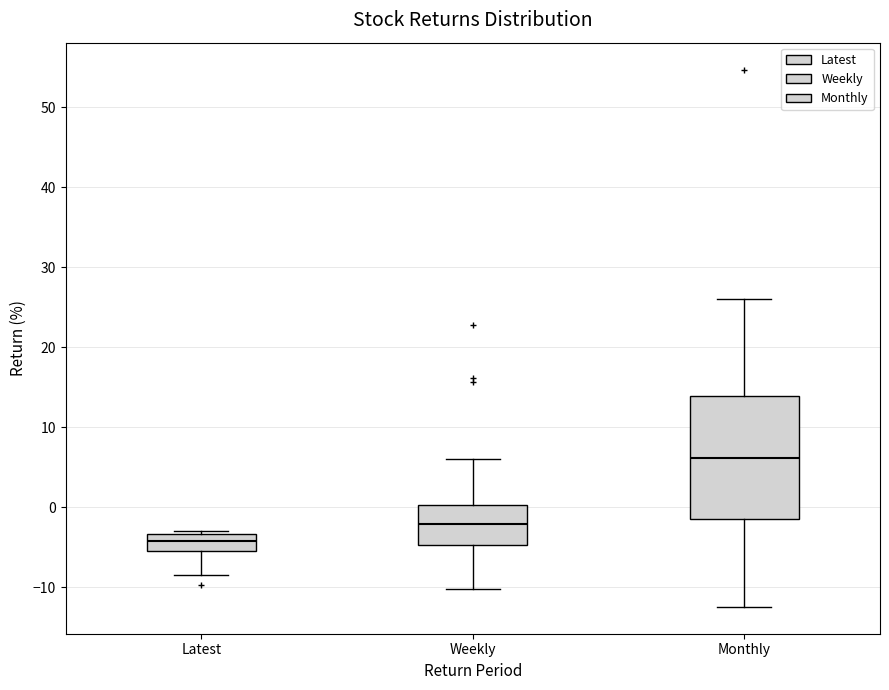

Where is the upper edge of the box for Latest on the y-axis? The values are not printed on the chart, so give them approximately, as read against the axis.

-3